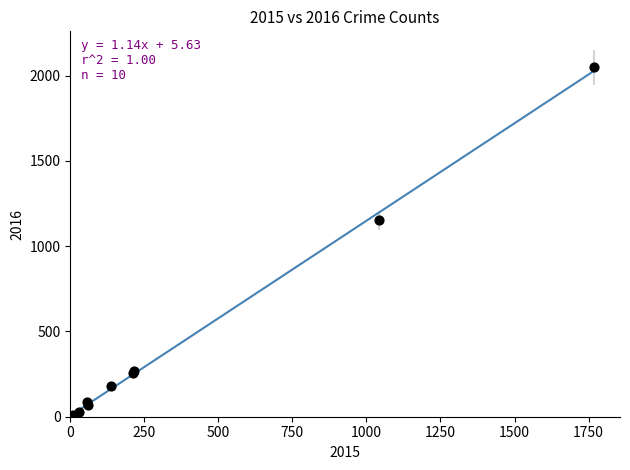

What Y value in the scatter plot is closest to 1027?

1151